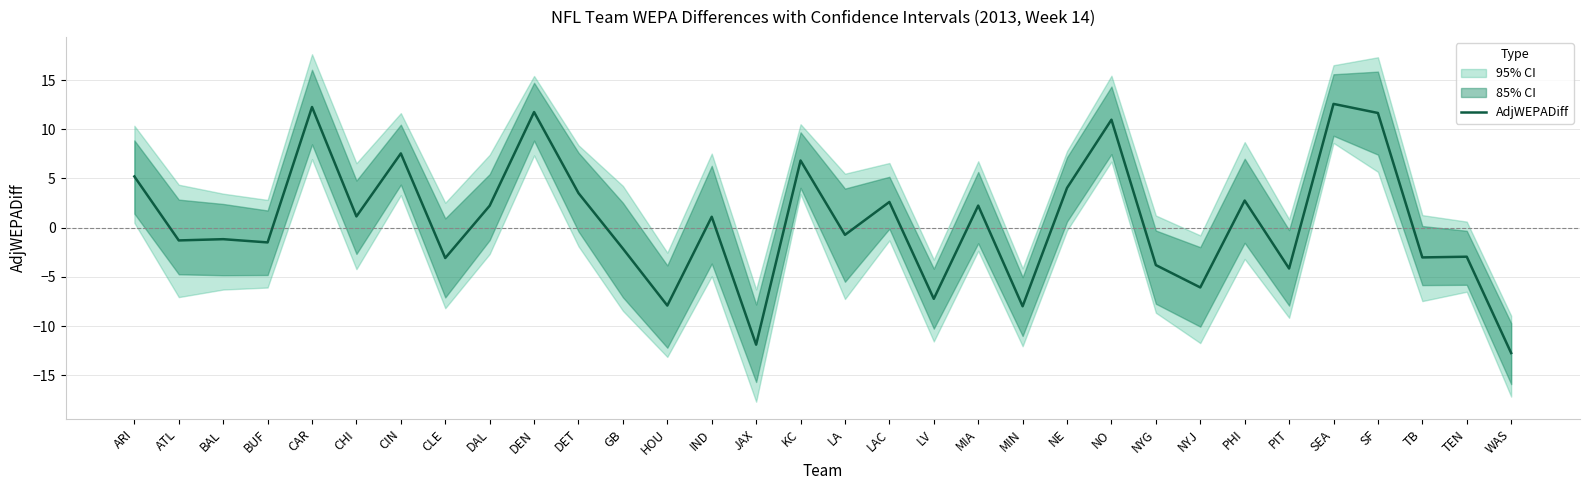

What is the label of the 11th point from the right?

NE